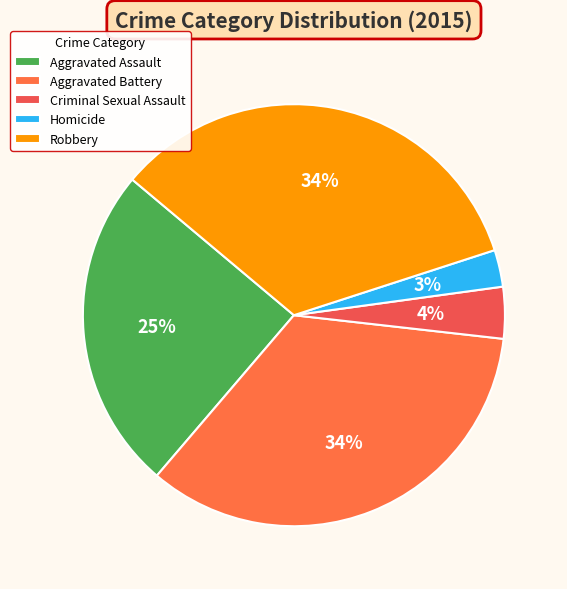

Count the number of slices in the pie.

5